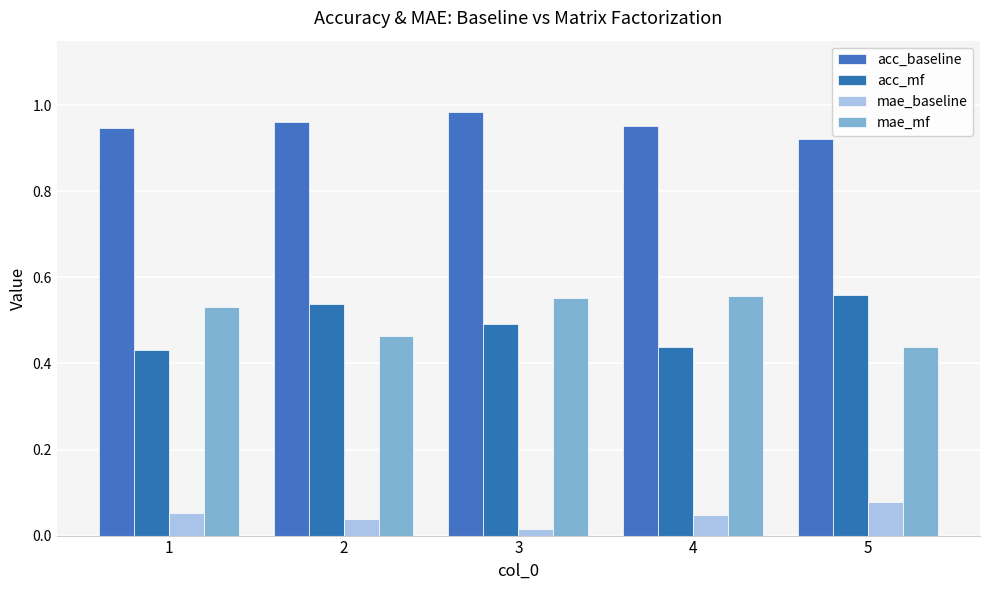

Between 3 and 5, which series saw the biggest shift?

mae_mf